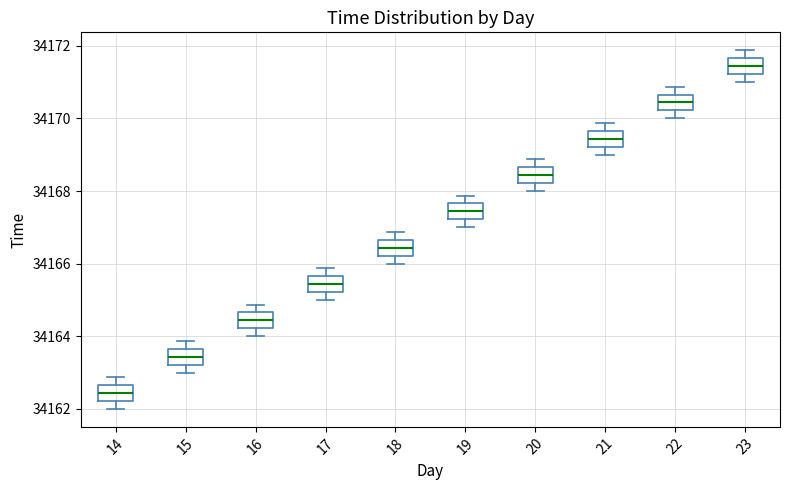

Reading left to right, transcribe this box plot: for each box, give where its median line is, the range the box spans, and where its two whiskers end, as read against the y-axis. The values are not printed on the chart, so give them approximately, as read against the axis.

14: median 34162.4, box 34162.2 to 34162.6, whiskers 34162.0 to 34162.8
15: median 34163.4, box 34163.2 to 34163.6, whiskers 34163.0 to 34163.8
16: median 34164.4, box 34164.2 to 34164.6, whiskers 34164.0 to 34164.8
17: median 34165.4, box 34165.2 to 34165.6, whiskers 34165.0 to 34165.8
18: median 34166.4, box 34166.2 to 34166.6, whiskers 34166.0 to 34166.8
19: median 34167.4, box 34167.2 to 34167.6, whiskers 34167.0 to 34167.8
20: median 34168.4, box 34168.2 to 34168.6, whiskers 34168.0 to 34168.8
21: median 34169.4, box 34169.2 to 34169.6, whiskers 34169.0 to 34169.8
22: median 34170.4, box 34170.2 to 34170.6, whiskers 34170.0 to 34170.8
23: median 34171.4, box 34171.2 to 34171.6, whiskers 34171.0 to 34171.8